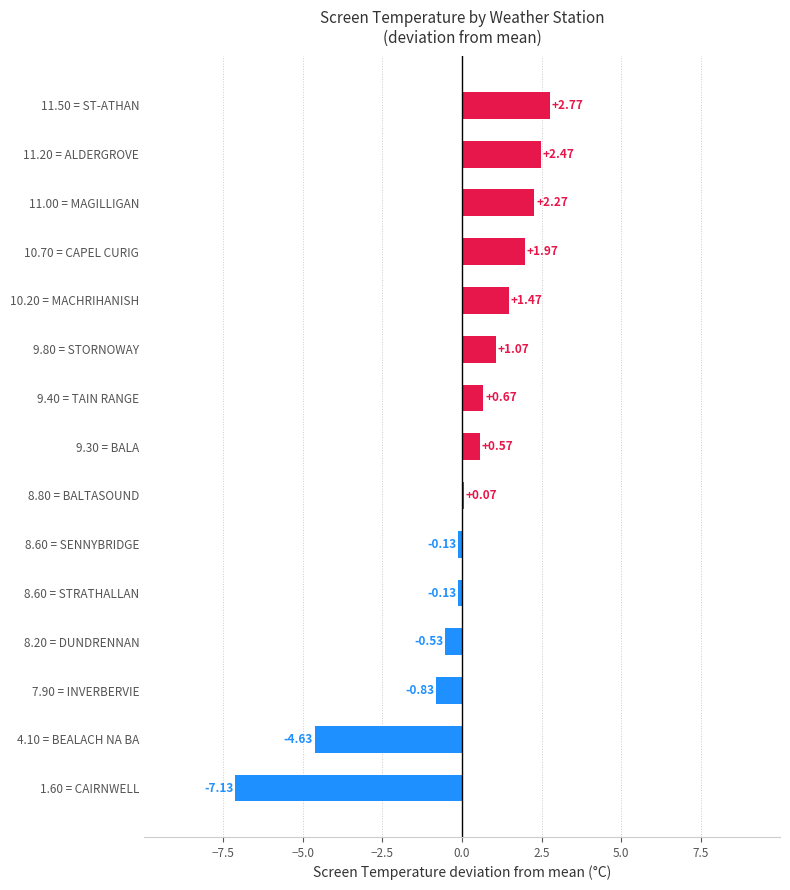

What is the difference between the maximum and second lowest values?

7.4